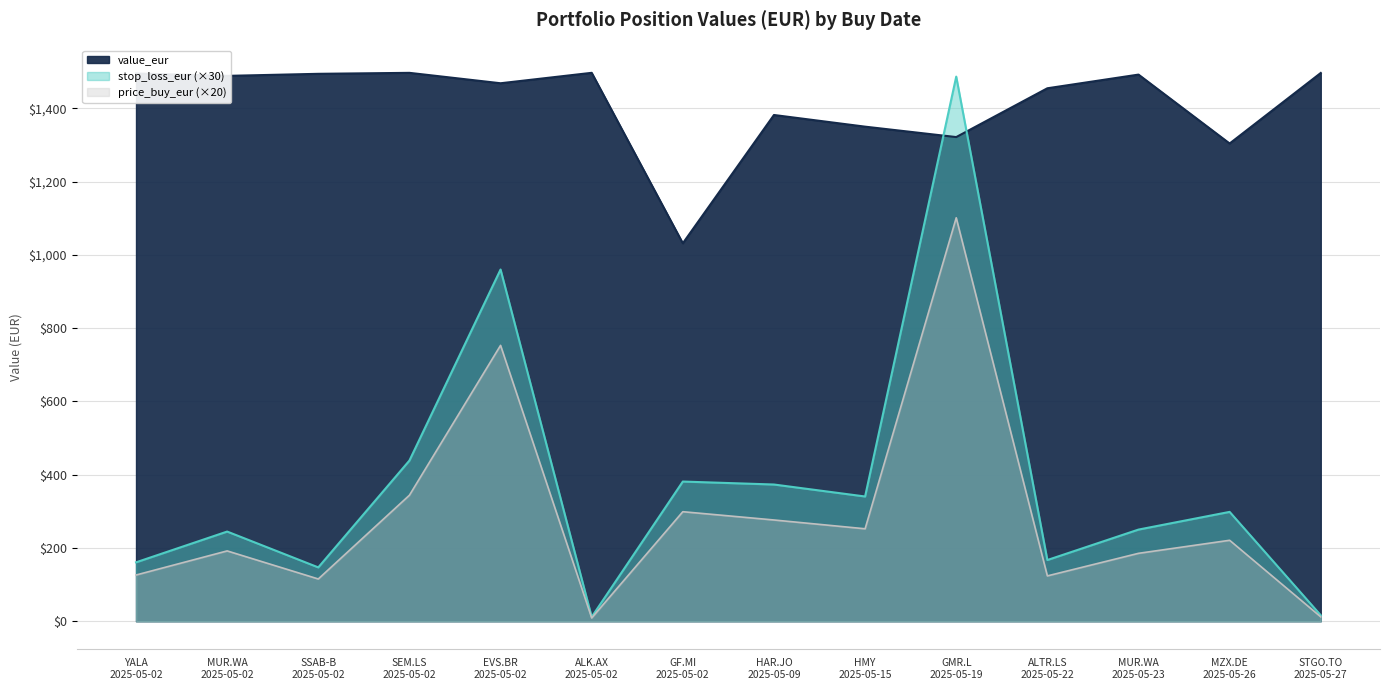

Reading left to right, extract all data points from this chart.

value_eur: YALA
2025-05-02=1495.0	MUR.WA
2025-05-02=1488.5	SSAB-B
2025-05-02=1494.1	SEM.LS
2025-05-02=1496.8	EVS.BR
2025-05-02=1468.3	ALK.AX
2025-05-02=1496.8	GF.MI
2025-05-02=1031.5	HAR.JO
2025-05-09=1381.7	HMY
2025-05-15=1349.9	GMR.L
2025-05-19=1321.5	ALTR.LS
2025-05-22=1454.7	MUR.WA
2025-05-23=1492.0	MZX.DE
2025-05-26=1303.9	STGO.TO
2025-05-27=1496.4
stop_loss_eur: YALA
2025-05-02=160.8	MUR.WA
2025-05-02=244.8	SSAB-B
2025-05-02=147.0	SEM.LS
2025-05-02=438.6	EVS.BR
2025-05-02=960.0	ALK.AX
2025-05-02=11.7	GF.MI
2025-05-02=381.3	HAR.JO
2025-05-09=373.2	HMY
2025-05-15=340.5	GMR.L
2025-05-19=1486.5	ALTR.LS
2025-05-22=167.1	MUR.WA
2025-05-23=250.2	MZX.DE
2025-05-26=298.5	STGO.TO
2025-05-27=16.2
price_buy_eur: YALA
2025-05-02=126.2	MUR.WA
2025-05-02=192.0	SSAB-B
2025-05-02=115.4	SEM.LS
2025-05-02=344.0	EVS.BR
2025-05-02=753.0	ALK.AX
2025-05-02=9.0	GF.MI
2025-05-02=299.0	HAR.JO
2025-05-09=276.4	HMY
2025-05-15=252.4	GMR.L
2025-05-19=1101.2	ALTR.LS
2025-05-22=123.8	MUR.WA
2025-05-23=185.4	MZX.DE
2025-05-26=221.0	STGO.TO
2025-05-27=12.0